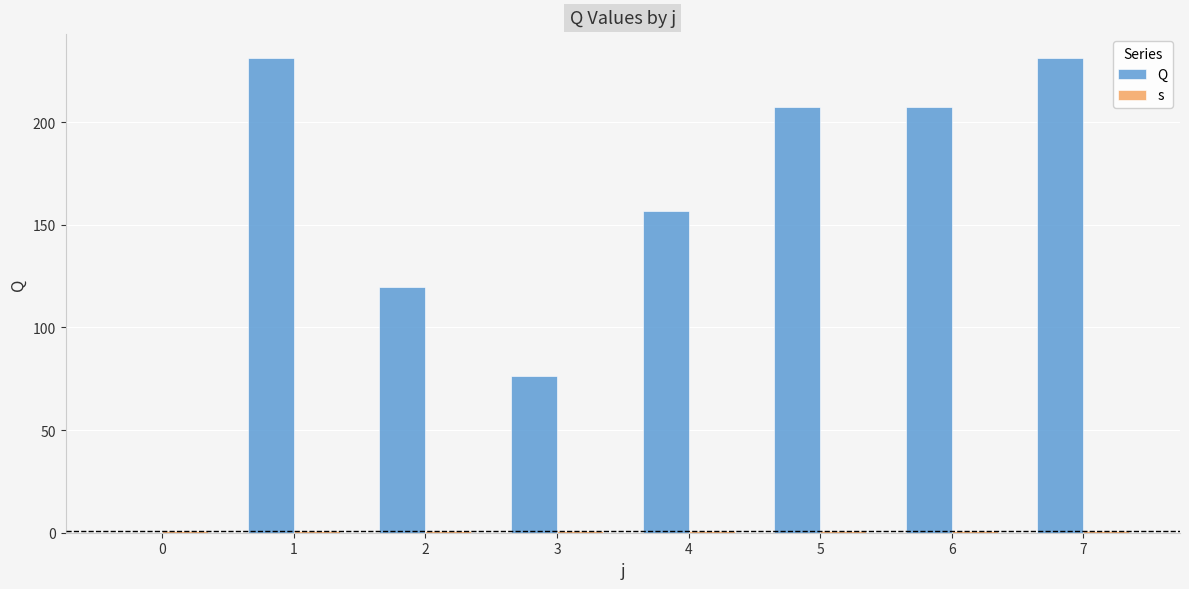

Rank the categories by Q value from highest to lowest.

1, 7, 6, 5, 4, 2, 3, 0